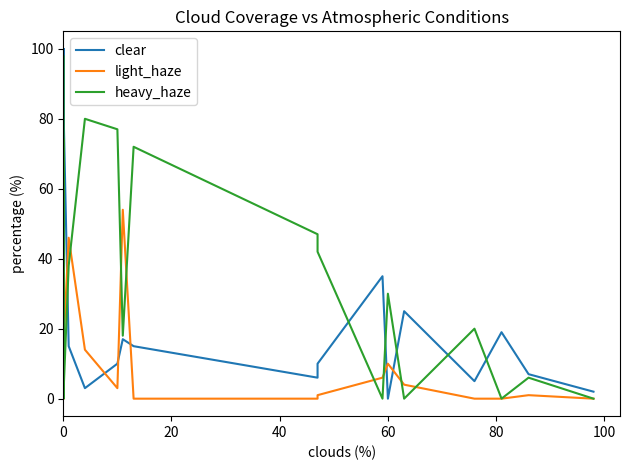

How many lines are shown in the chart?

3